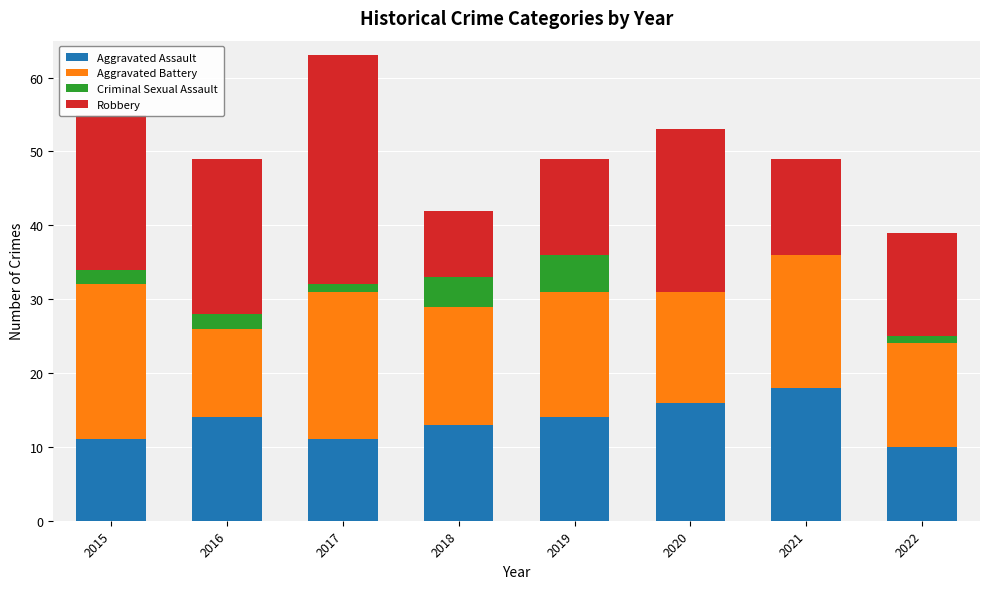

Which category has the highest value in the Aggravated Assault series?

2021